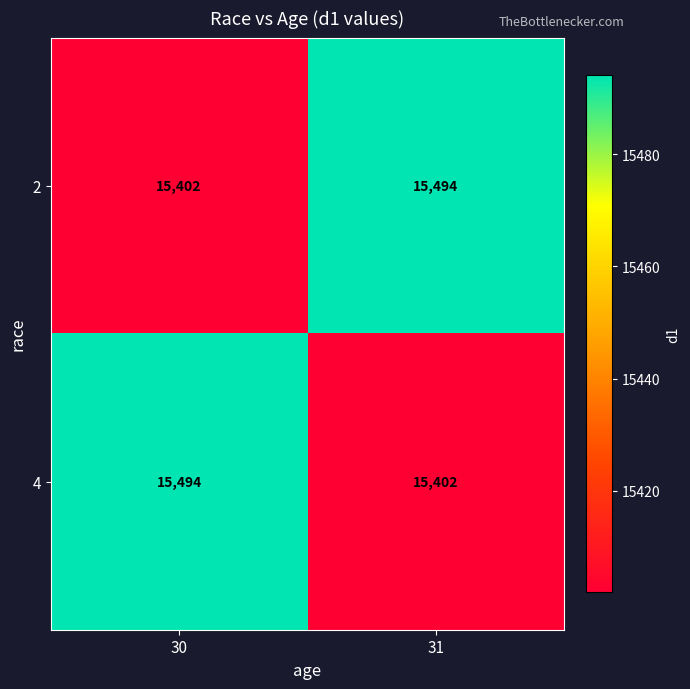

At 30, list the series in order from largest to smallest.

4, 2